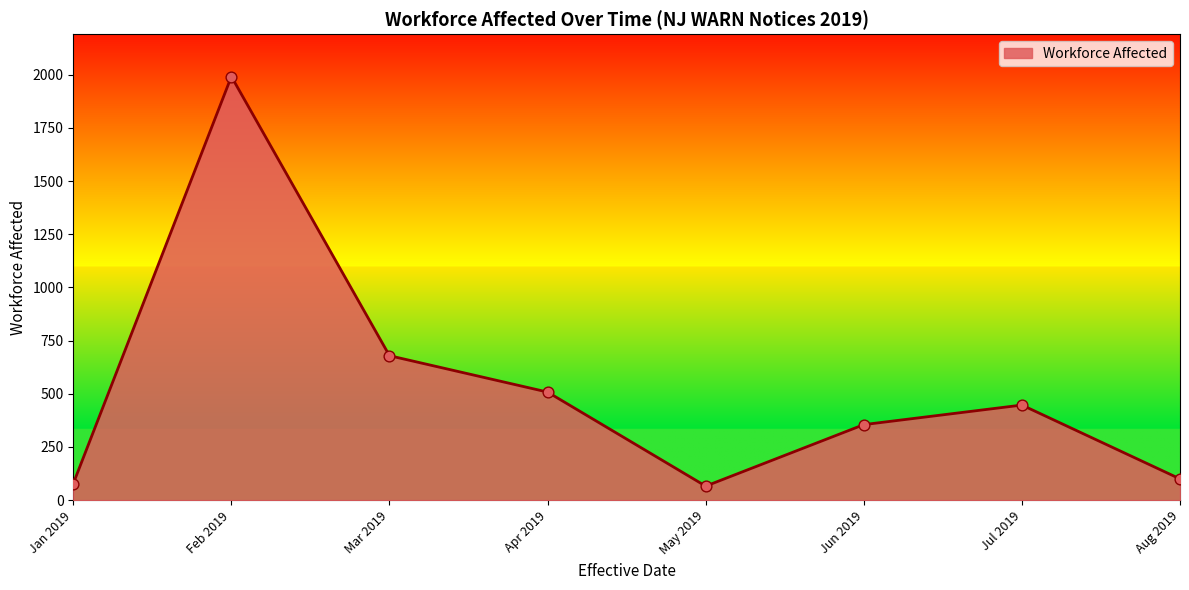

Approximately how many times larger is the value at Mar 2019 compared to May 2019?

10.3